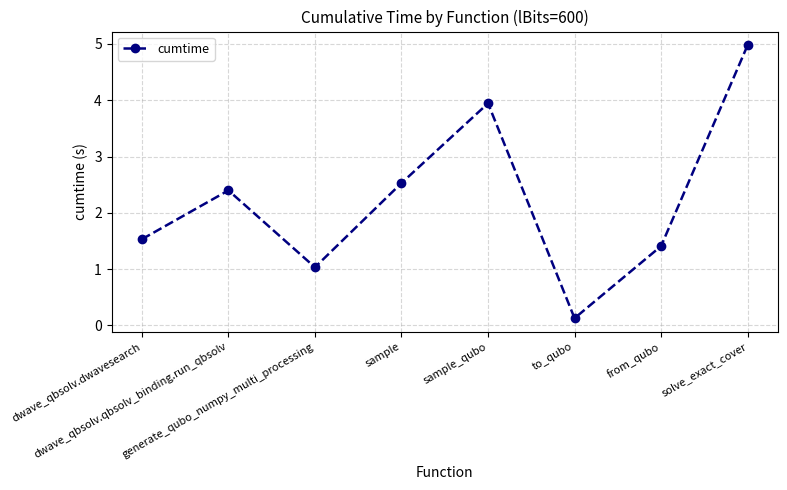

Does the chart display data point markers on the line(s)?

Yes